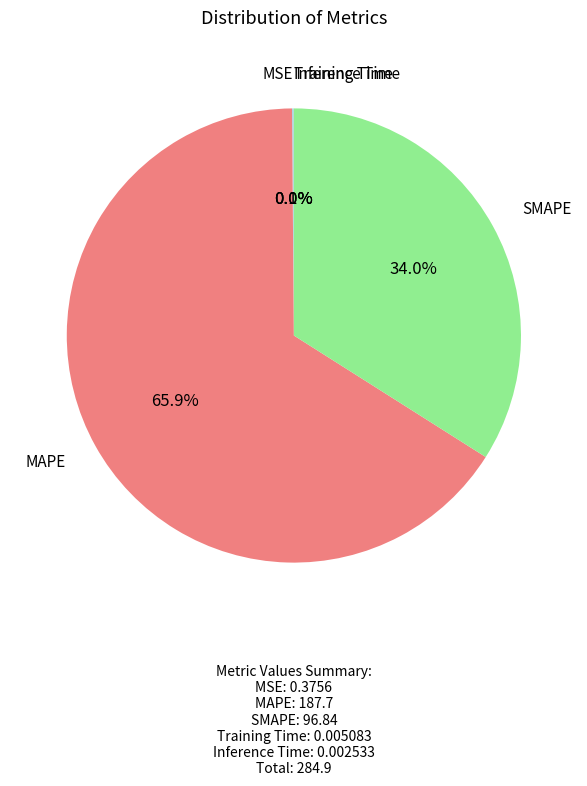

Which category has the biggest portion of the pie?

MAPE